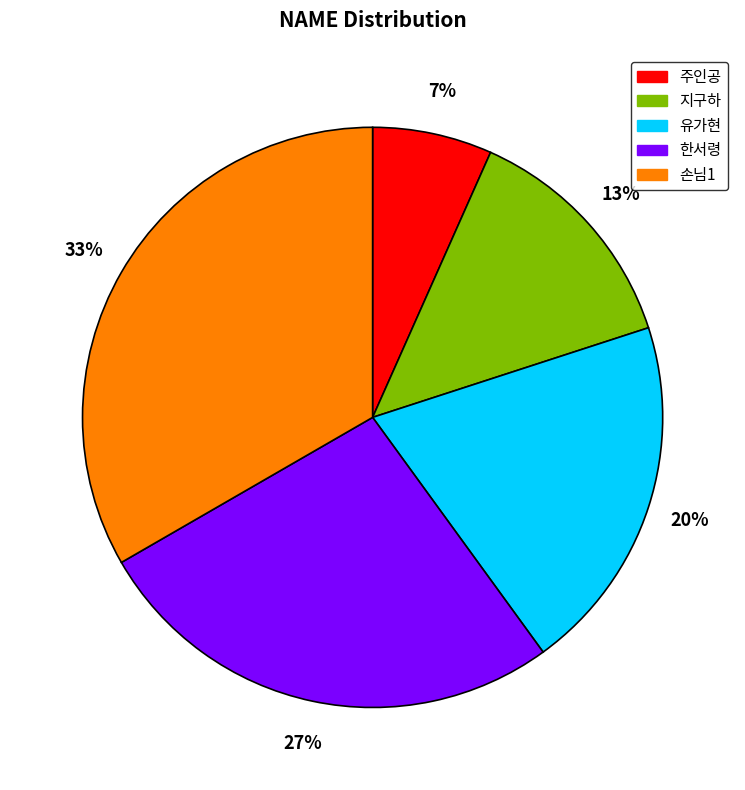

The 손님1 slice represents 33% of the pie. True or false?

True